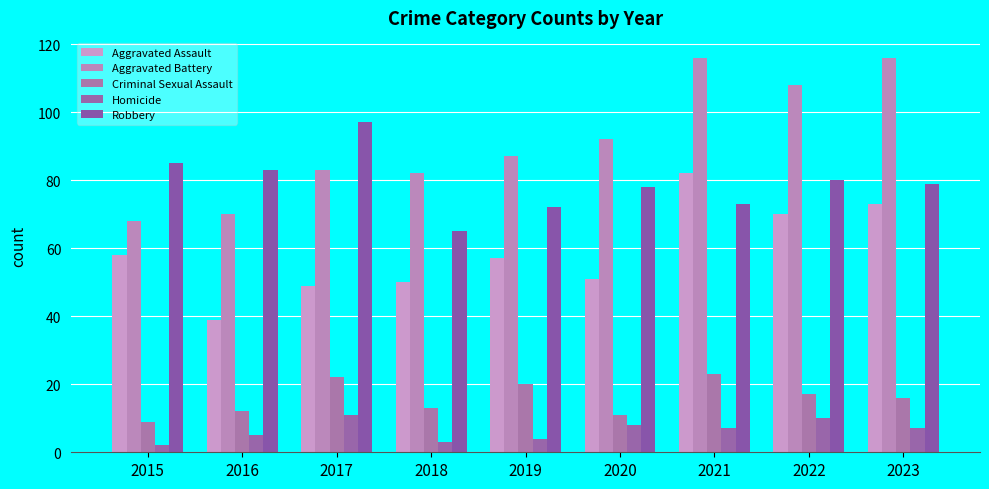

At which label does Robbery reach its peak?

2017